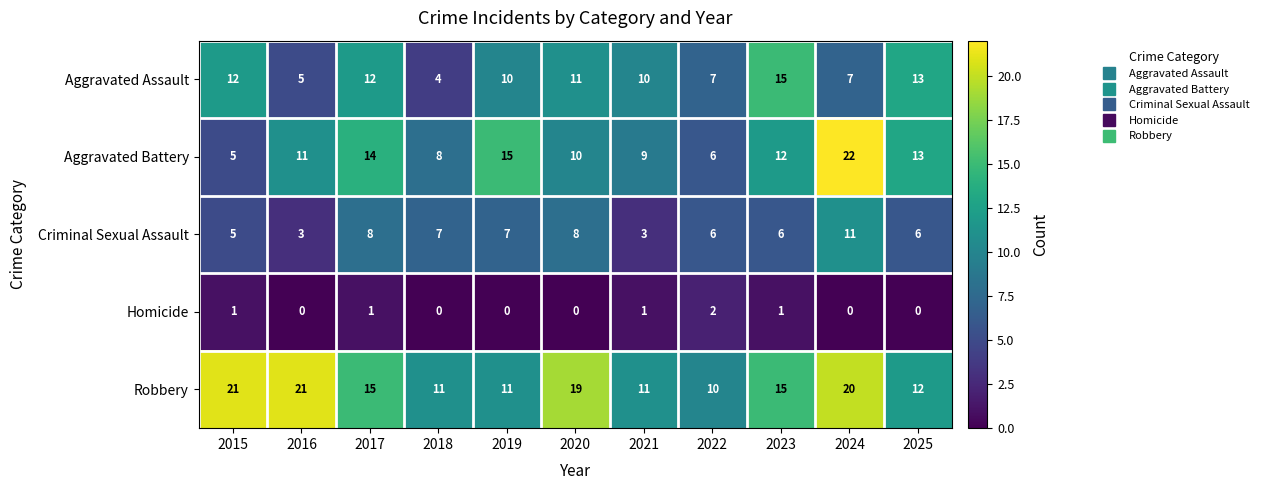

The value of Homicide at 2020 is 1. True or false?

False